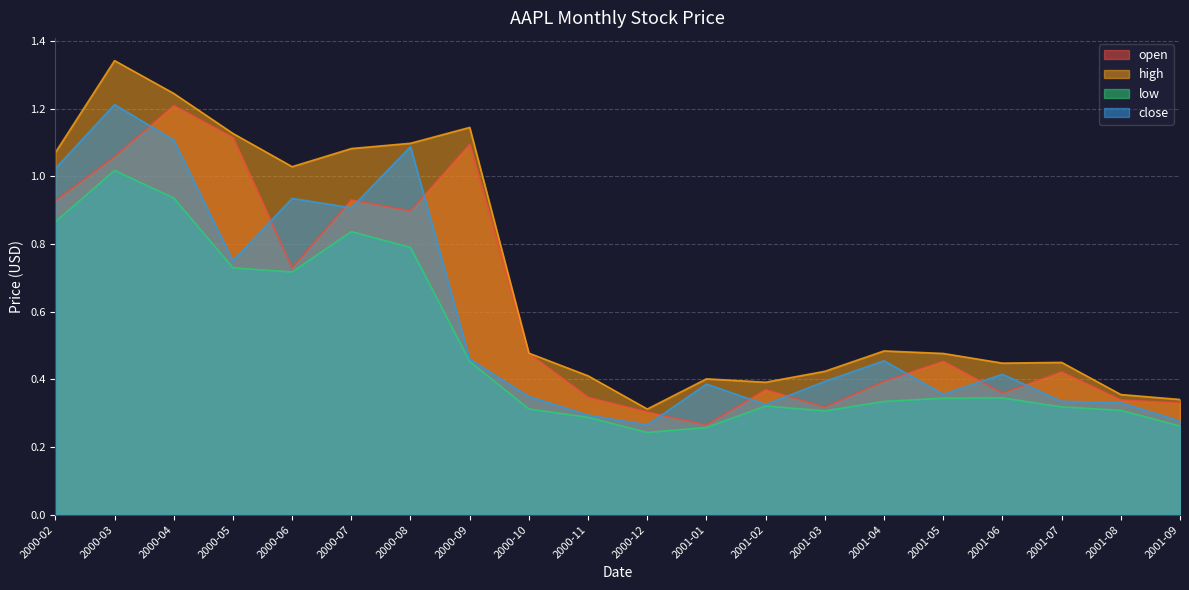

True or false: low and open intersect in this chart.

False